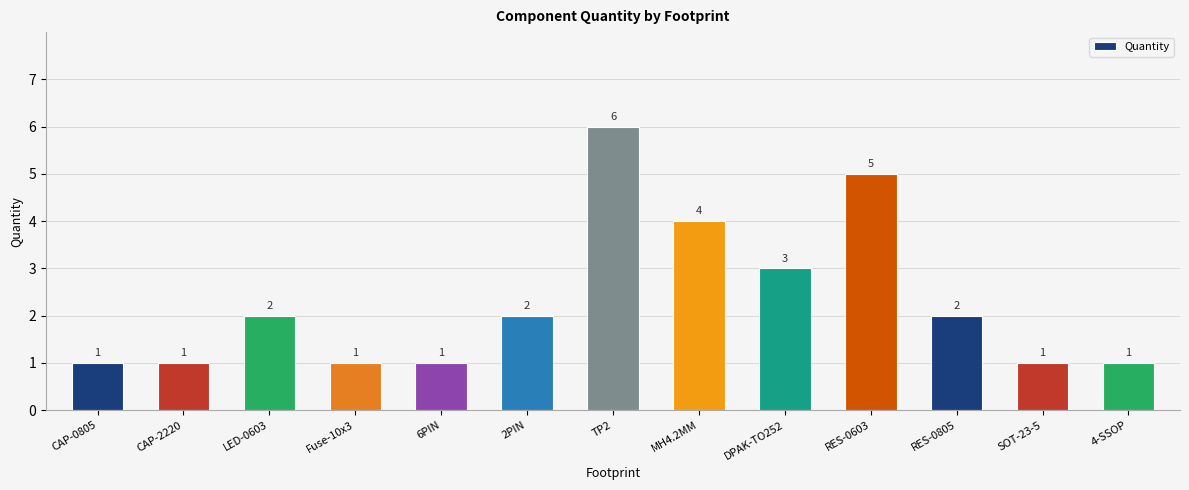

Reading left to right, what are all the values shown in this chart?

CAP-0805=1	CAP-2220=1	LED-0603=2	Fuse-10x3=1	6PIN=1	2PIN=2	TP2=6	MH4.2MM=4	DPAK-TO252=3	RES-0603=5	RES-0805=2	SOT-23-5=1	4-SSOP=1